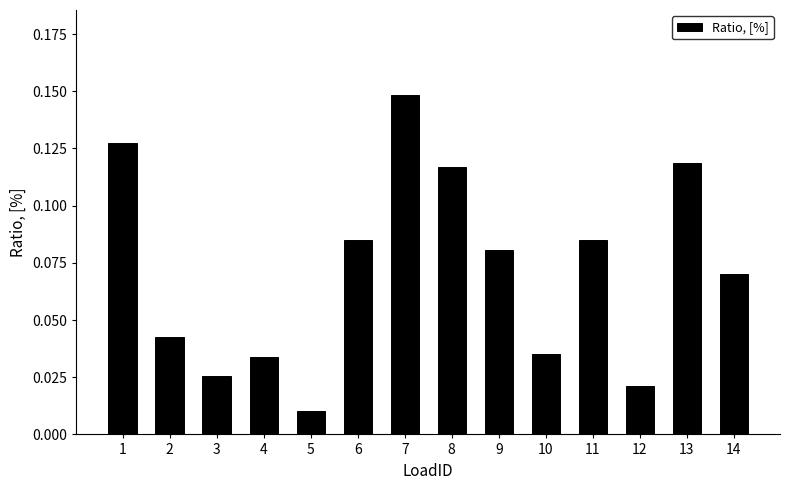

The value at 2 is 0.1. True or false?

False